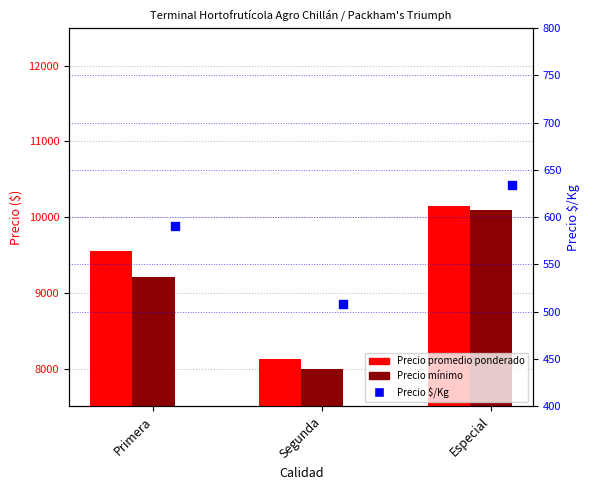

Is the value of Precio mínimo at Especial greater than the value of Precio promedio ponderado at Primera?

Yes